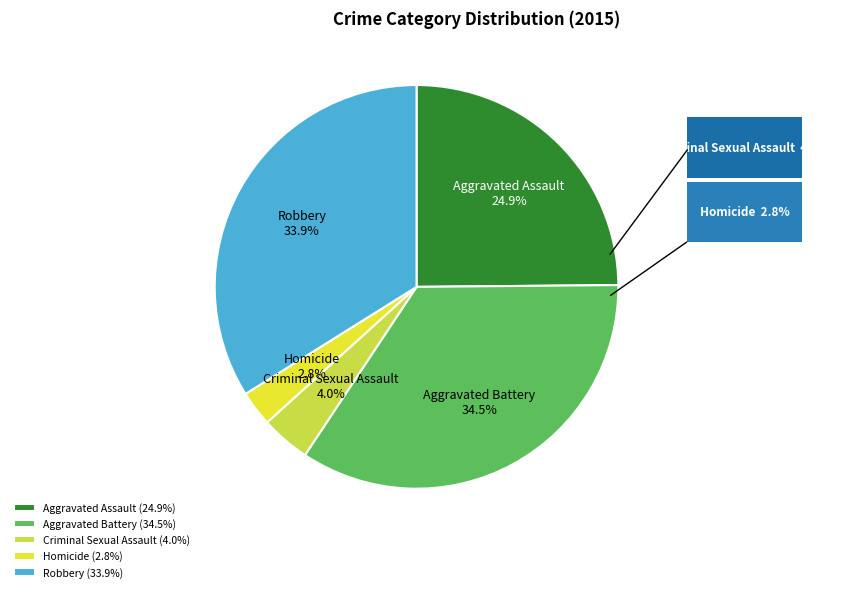

How much of the chart is everything except Aggravated Battery?

65.5%